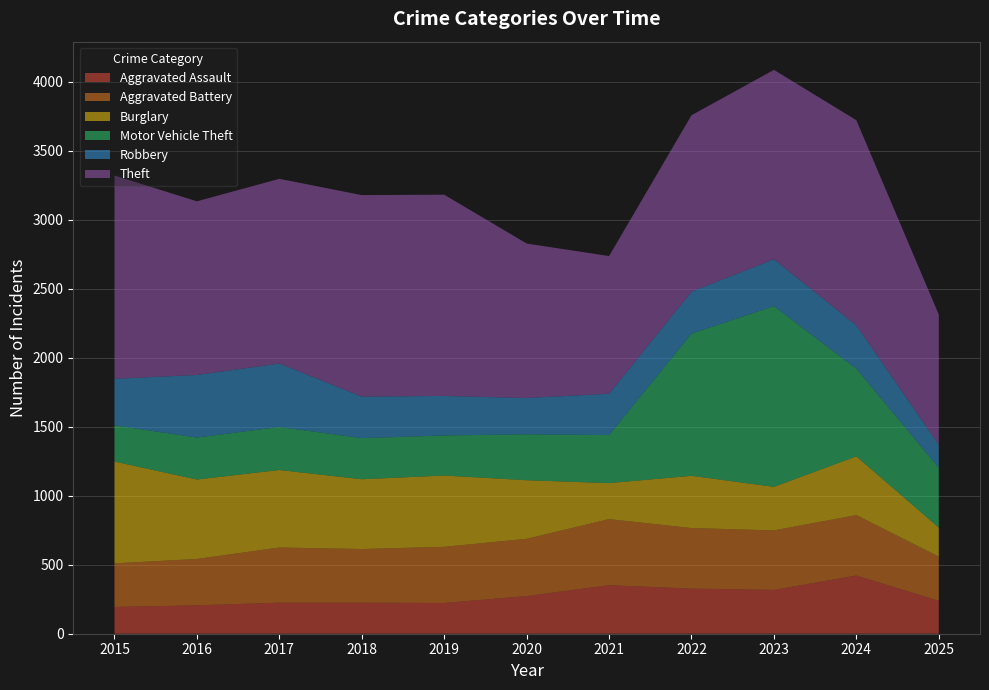

Reading left to right, transcribe all the data shown in this chart.

Aggravated Assault: 194	206	225	225	223	273	352	327	318	422	239
Aggravated Battery: 316	336	400	389	407	415	479	439	431	438	320
Burglary: 738	576	562	506	517	425	261	379	316	426	211
Motor Vehicle Theft: 263	304	312	298	290	333	348	1031	1310	635	433
Robbery: 337	454	460	301	287	263	300	304	340	315	167
Theft: 1474	1259	1339	1461	1459	1120	998	1279	1373	1487	944